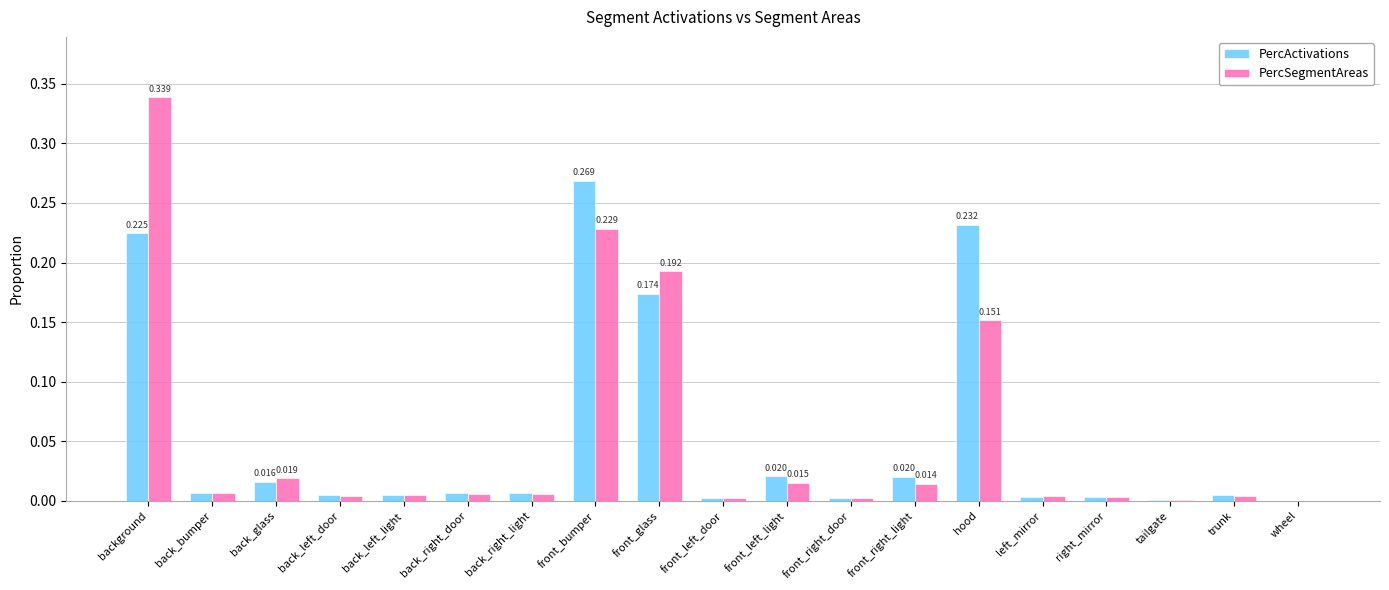

Is the value of PercActivations at background greater than the value of PercSegmentAreas at back_glass?

Yes